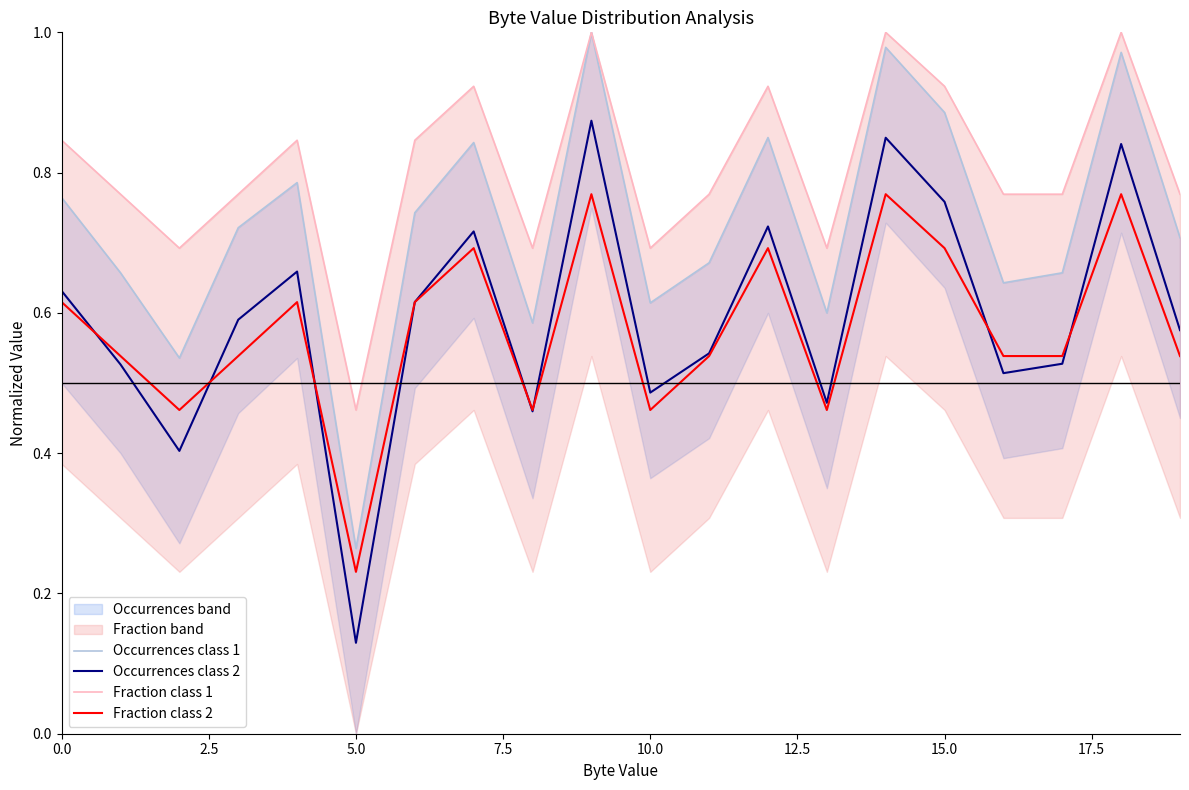

At which label is Fraction class 2 closest to 0?

5.0